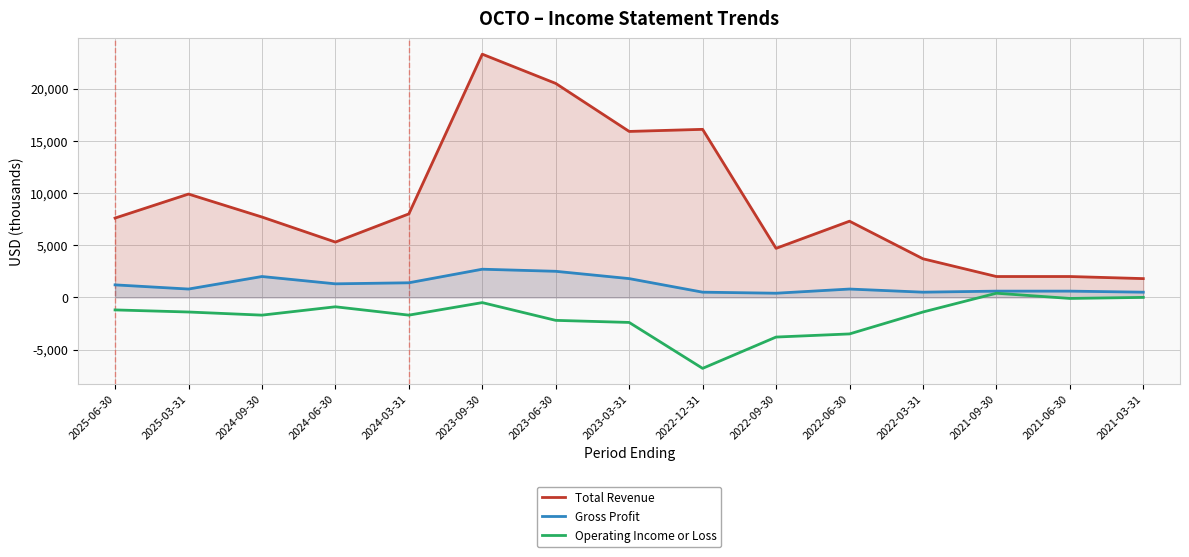

Does the chart have visible grid lines?

Yes